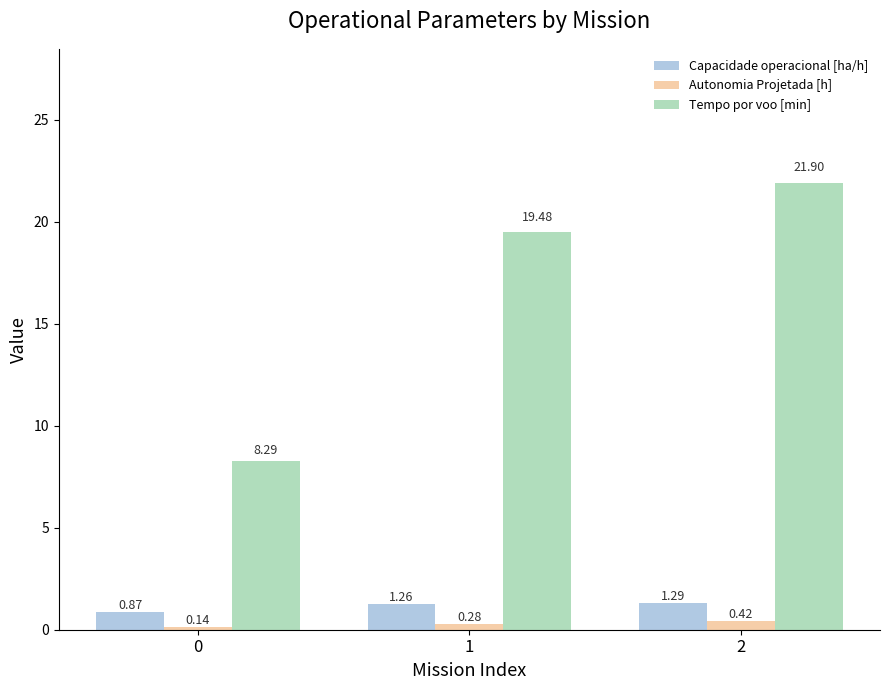

Rank the categories by Tempo por voo [min] value from highest to lowest.

2, 1, 0